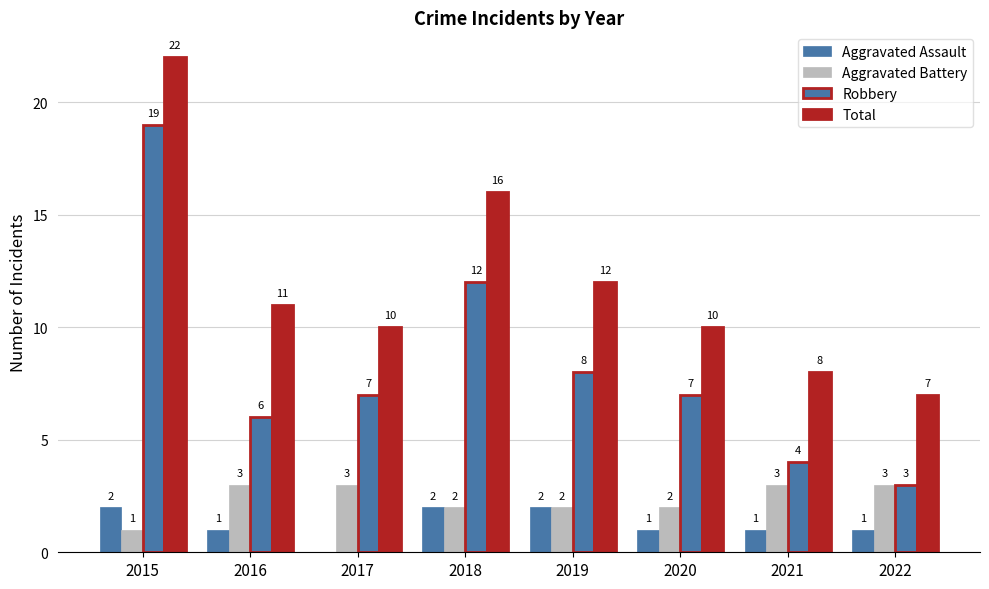

Is it true that Aggravated Assault equals 2 at 2018?

True